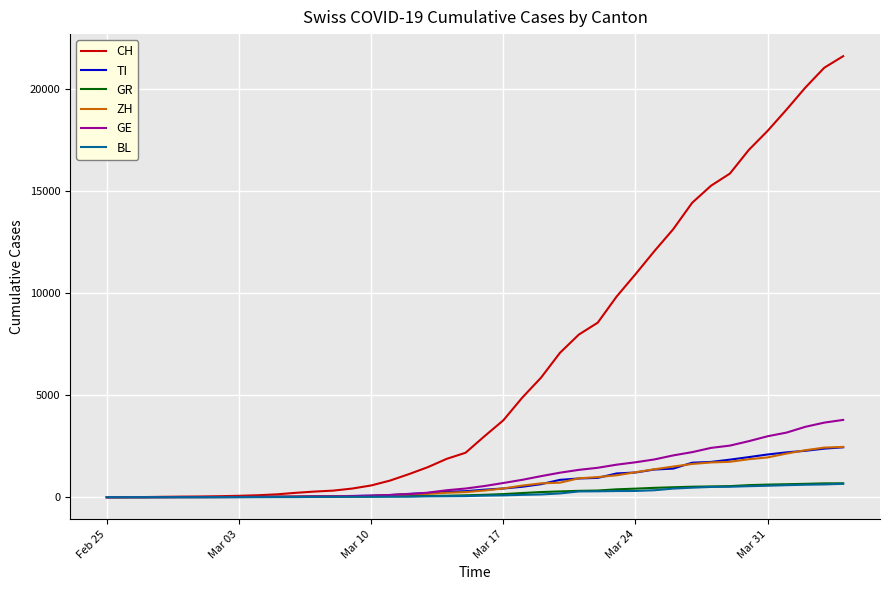

Which series has the largest total across all categories?

CH